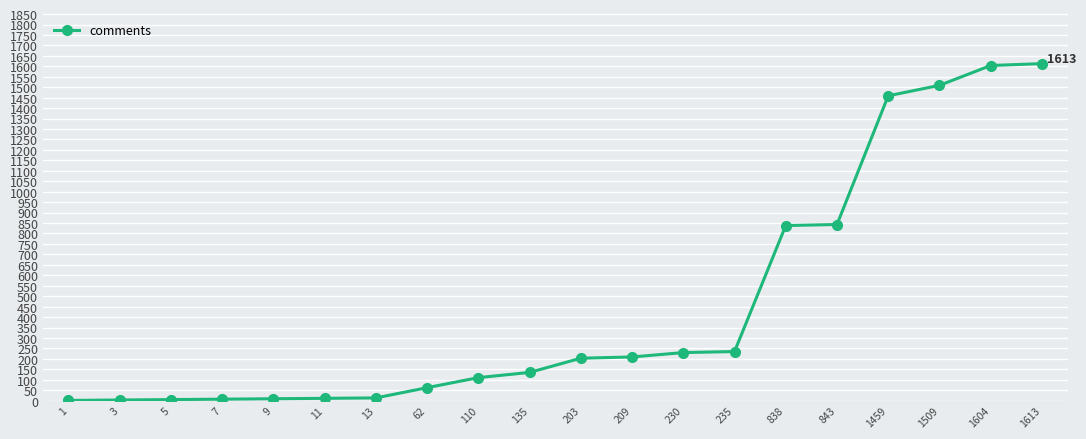

The chart shows a value of 235 at 235. True or false?

True